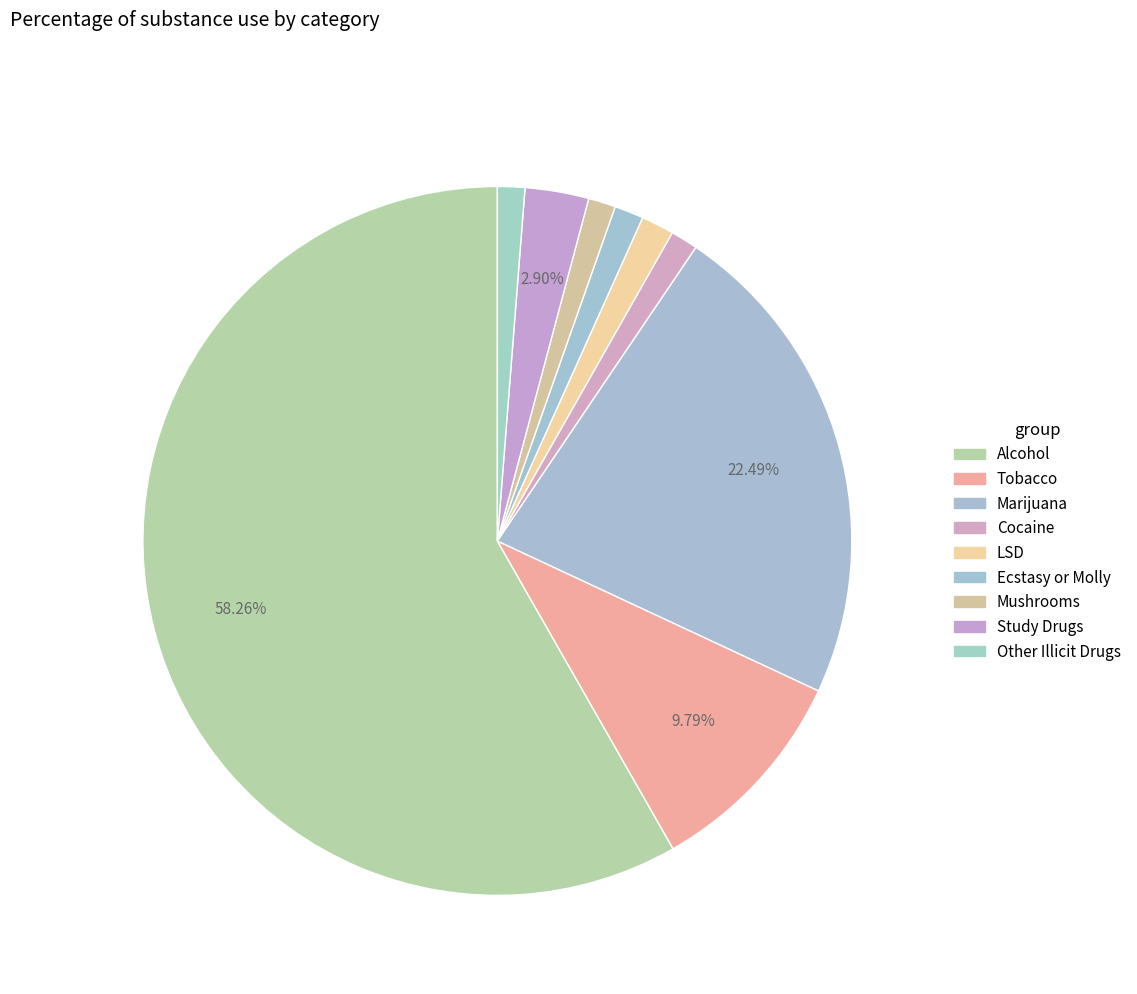

Which slice is the largest?

Alcohol